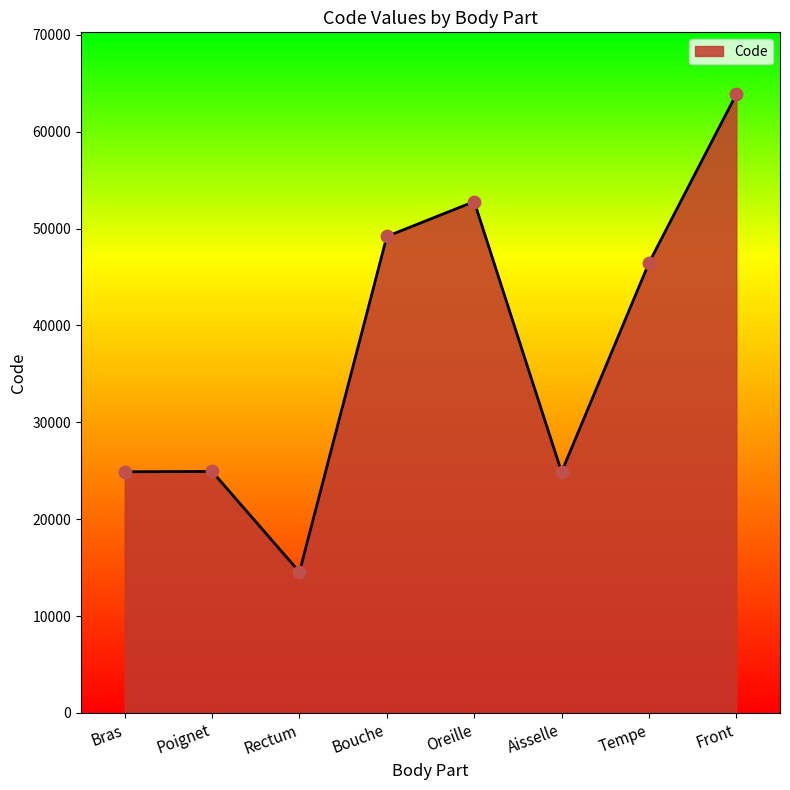

What is the change in value from Poignet to Bouche?

+24262